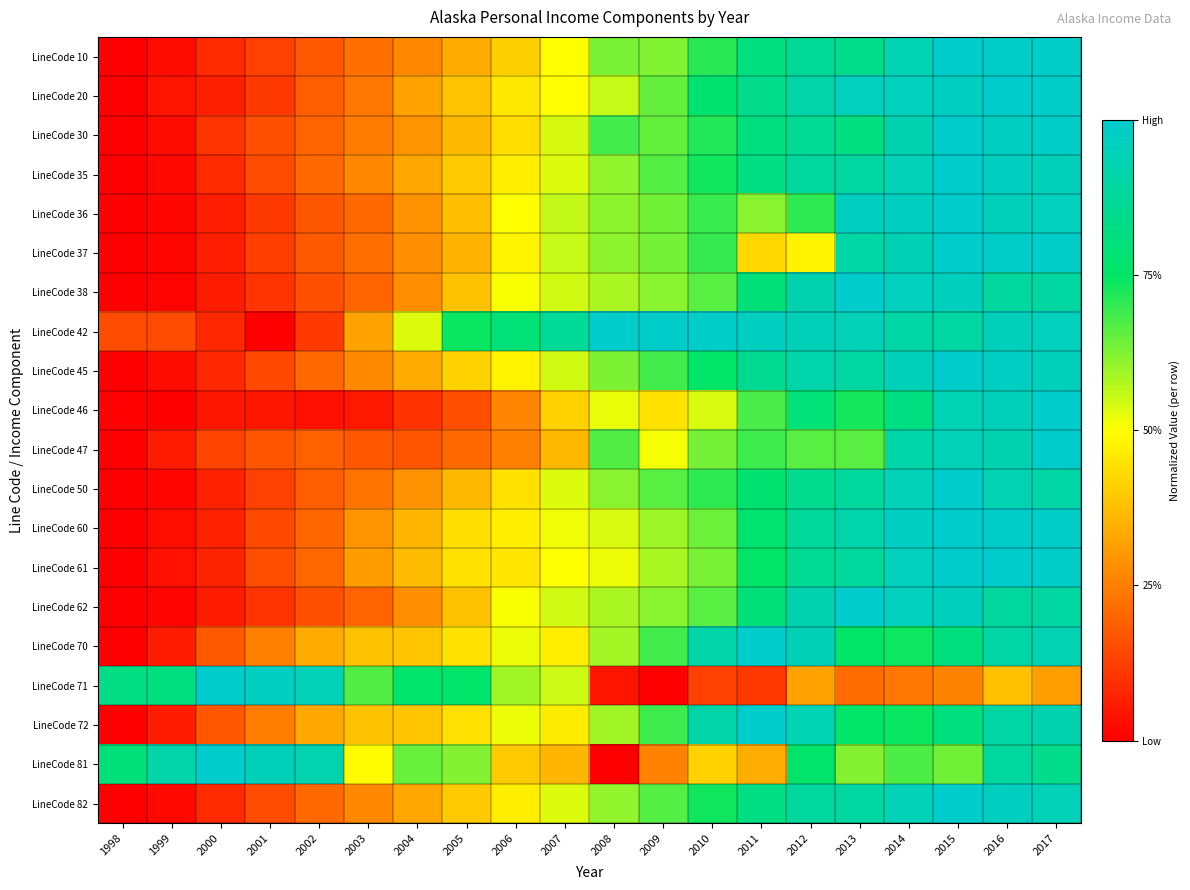

At 2017, list the series in order from smallest to largest.

LineCode 71, LineCode 81, LineCode 38, LineCode 62, LineCode 50, LineCode 72, LineCode 70, LineCode 82, LineCode 35, LineCode 45, LineCode 36, LineCode 42, LineCode 60, LineCode 30, LineCode 37, LineCode 20, LineCode 61, LineCode 10, LineCode 46, LineCode 47